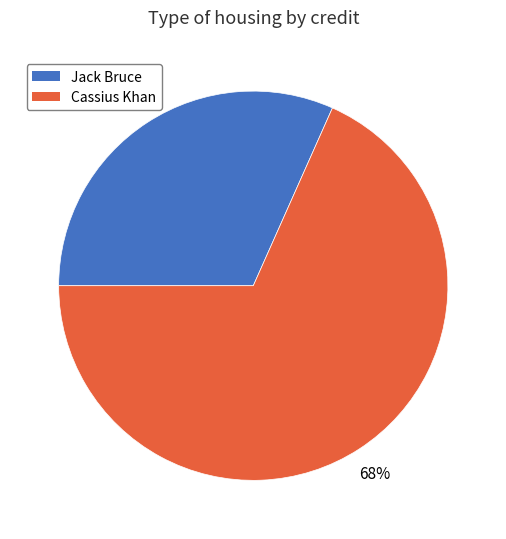

Combined, do Jack Bruce and Cassius Khan account for over 50%?

Yes